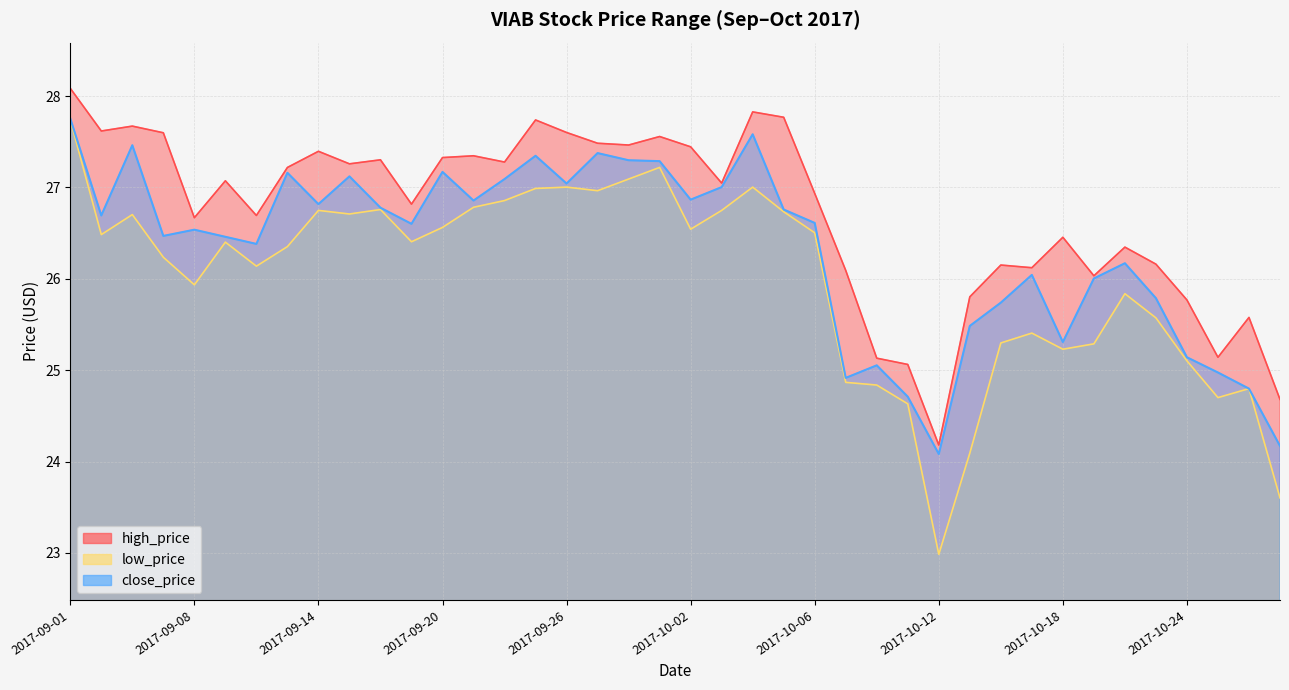

What are all the series names shown in the legend?

high_price, low_price, close_price